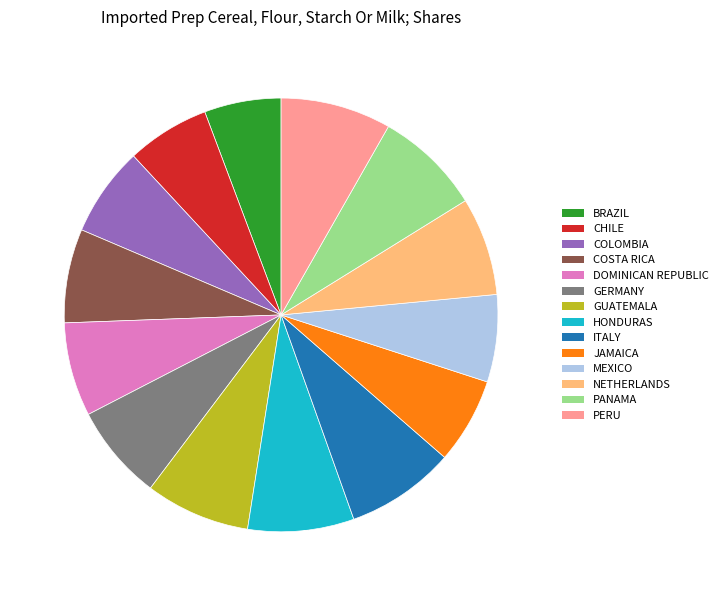

Is there a majority slice in this chart?

No